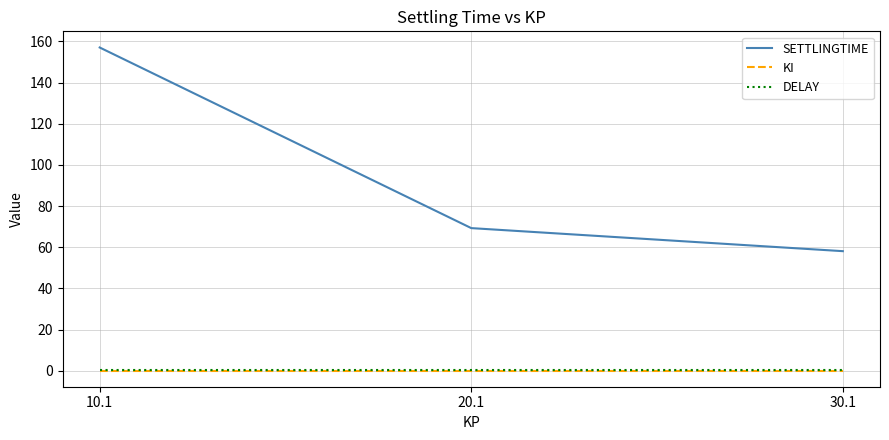

Which series has the largest range (max minus min)?

SETTLINGTIME